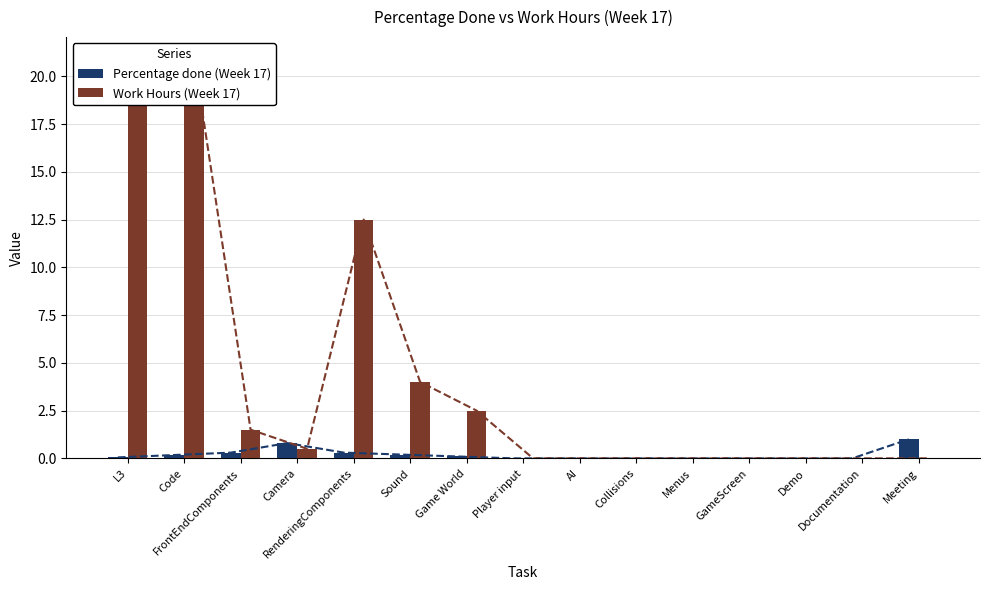

Reading left to right, what are all the values shown in this chart?

Percentage done (Week 17): L3=0.1	Code=0.2	FrontEndComponents=0.3	Camera=0.8	RenderingComponents=0.3	Sound=0.2	Game World=0.1	Player input=0.0	AI=0.0	Collisions=0.0	Menus=0.0	GameScreen=0.0	Demo=0.0	Documentation=0.0	Meeting=1.0
Work Hours (Week 17): L3=21.0	Code=21.0	FrontEndComponents=1.5	Camera=0.5	RenderingComponents=12.5	Sound=4.0	Game World=2.5	Player input=0.0	AI=0.0	Collisions=0.0	Menus=0.0	GameScreen=0.0	Demo=0.0	Documentation=0.0	Meeting=0.0